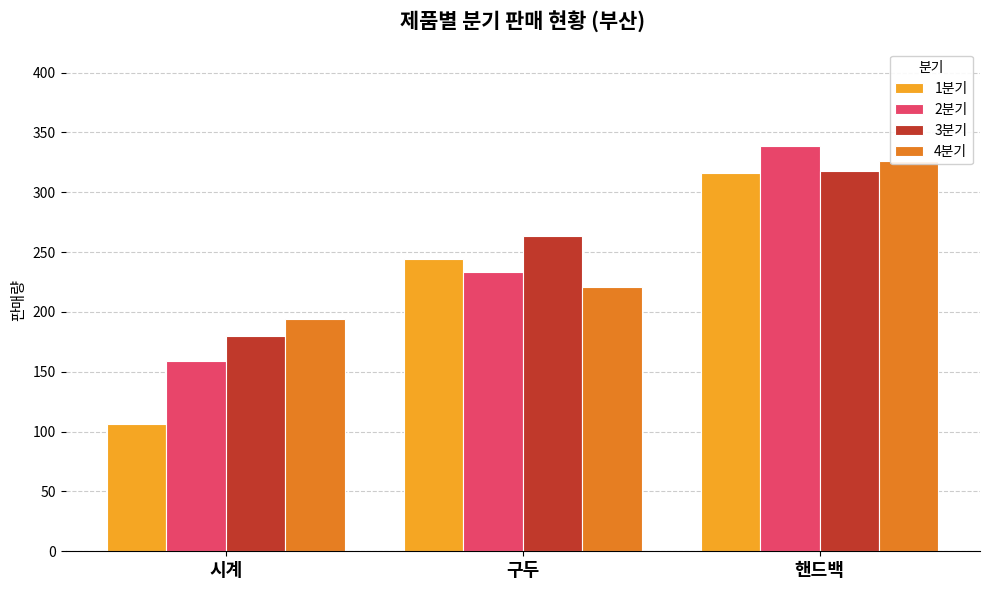

Which series has the largest total across all categories?

3분기